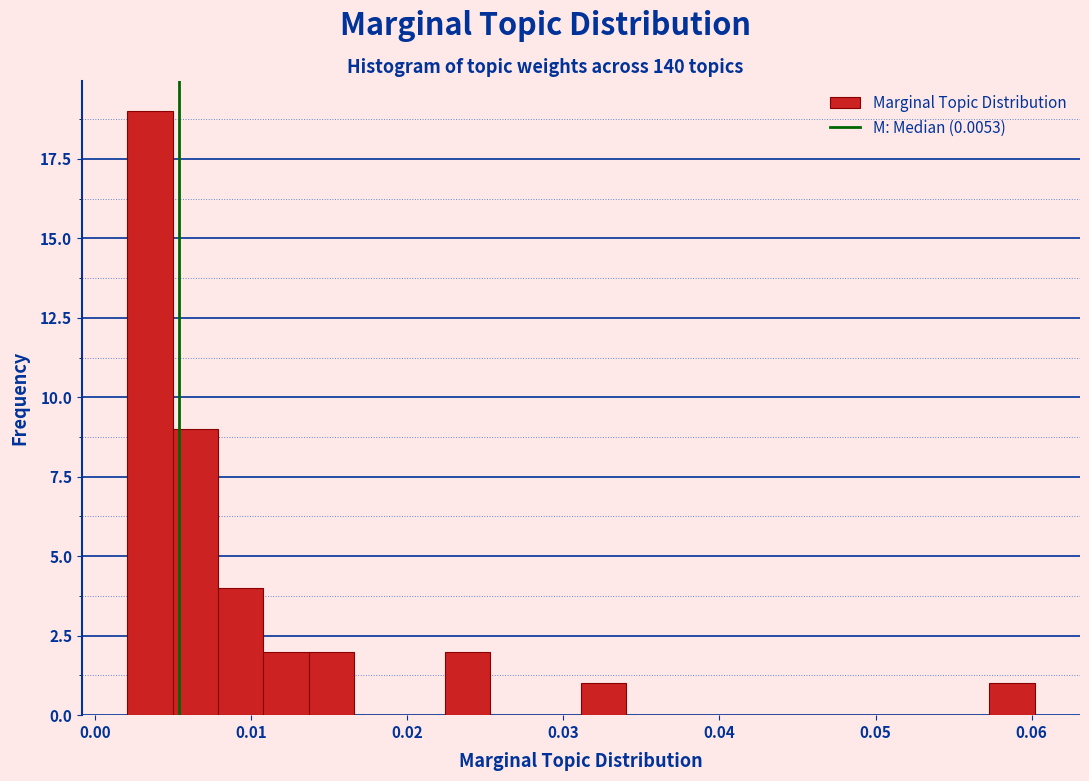

Read against the x-axis, roughly where is the centre of the tallest bar?

0.004